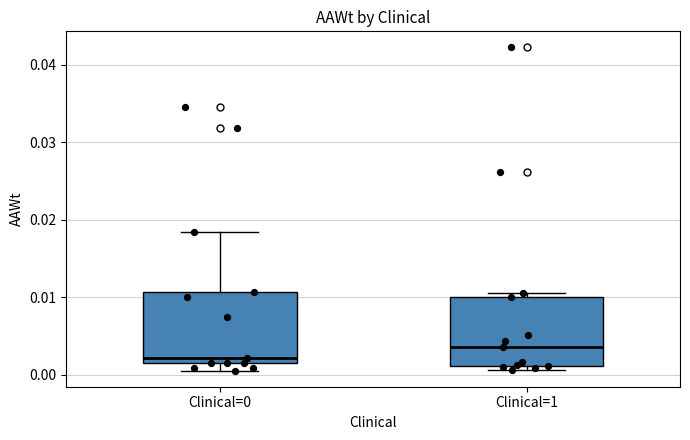

Which box's median line is the highest?

Clinical=1